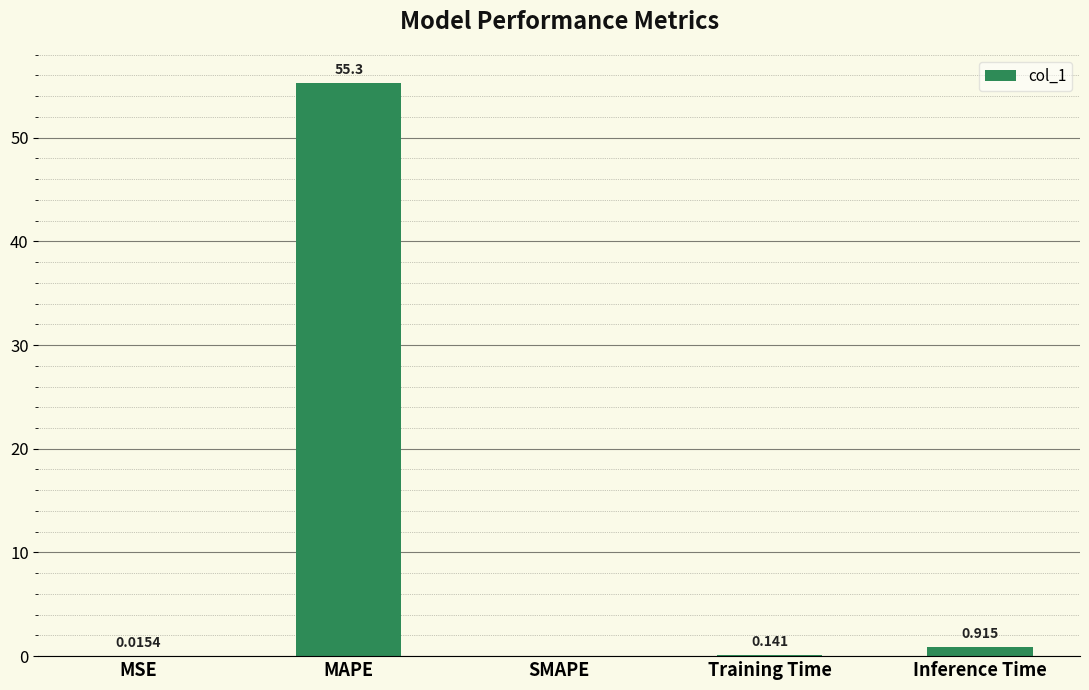

Which label corresponds to the largest value in the chart?

MAPE